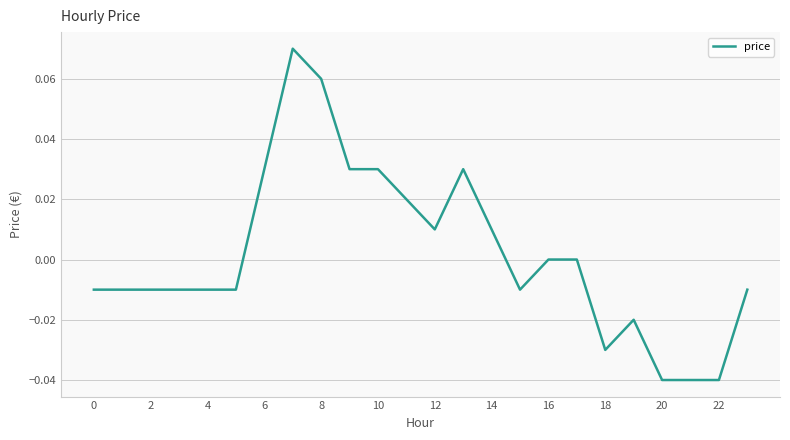

How many lines are shown in the chart?

1